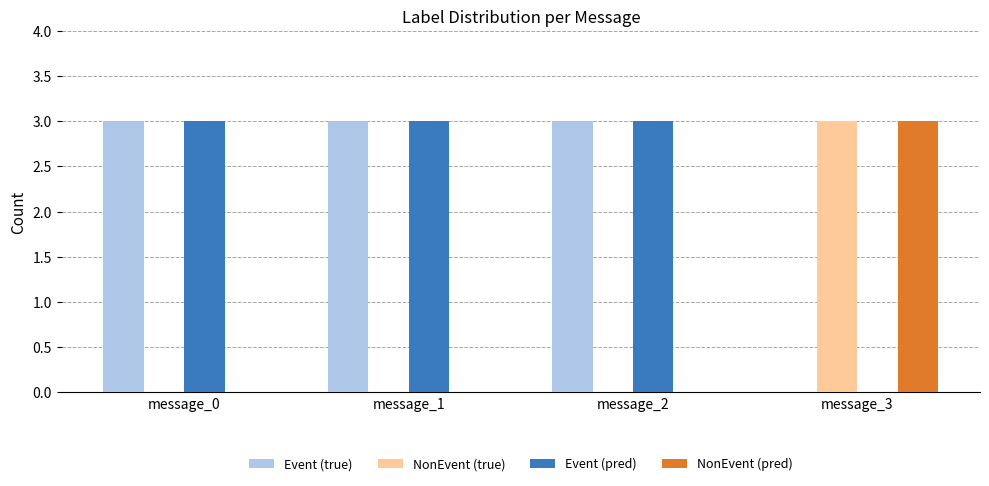

How many series are shown in this chart?

4